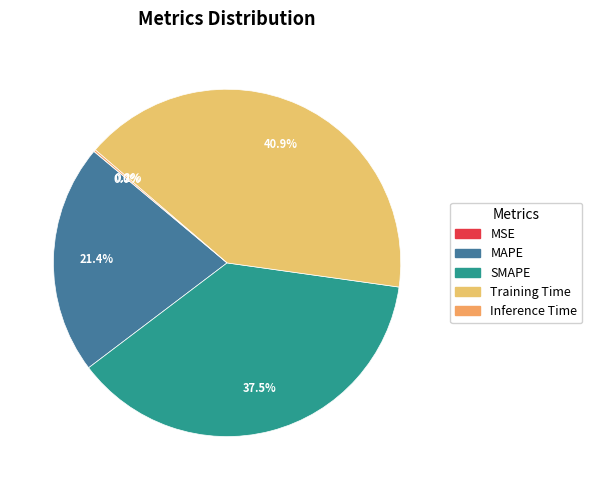

Is there a majority slice in this chart?

No